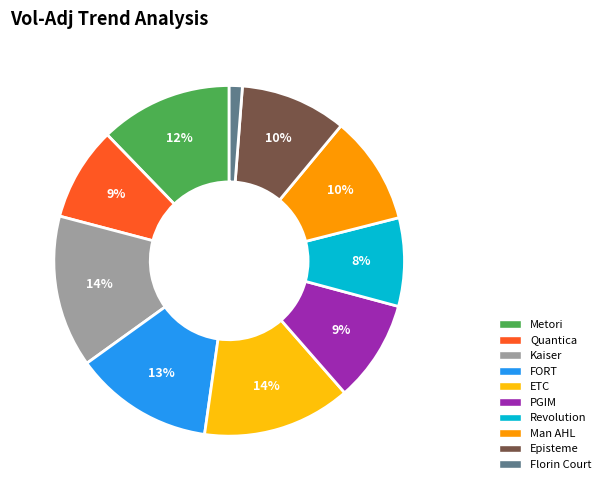

To the nearest percent, what portion does Revolution represent?

8%